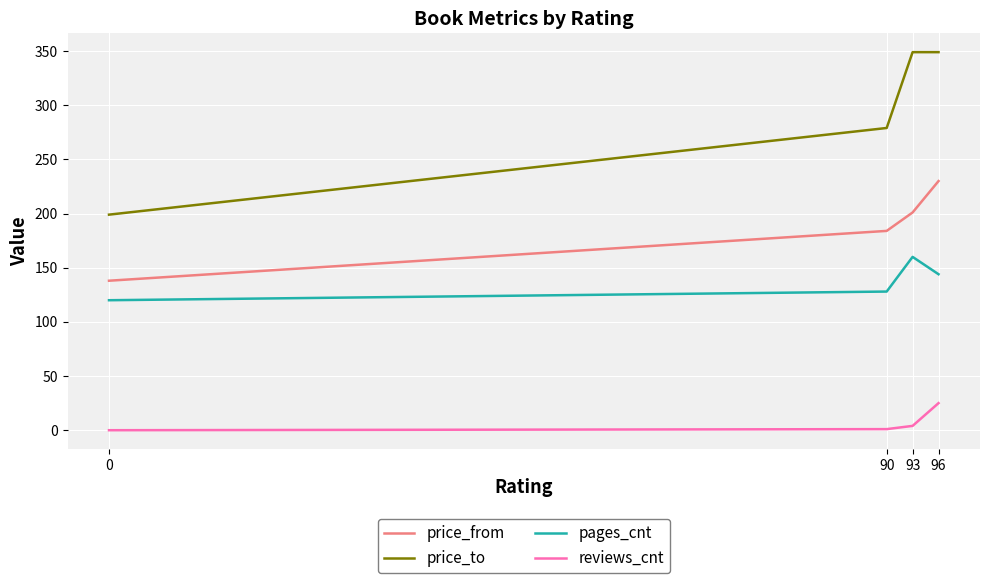

Which series changed the most between 0 and 93?

price_to